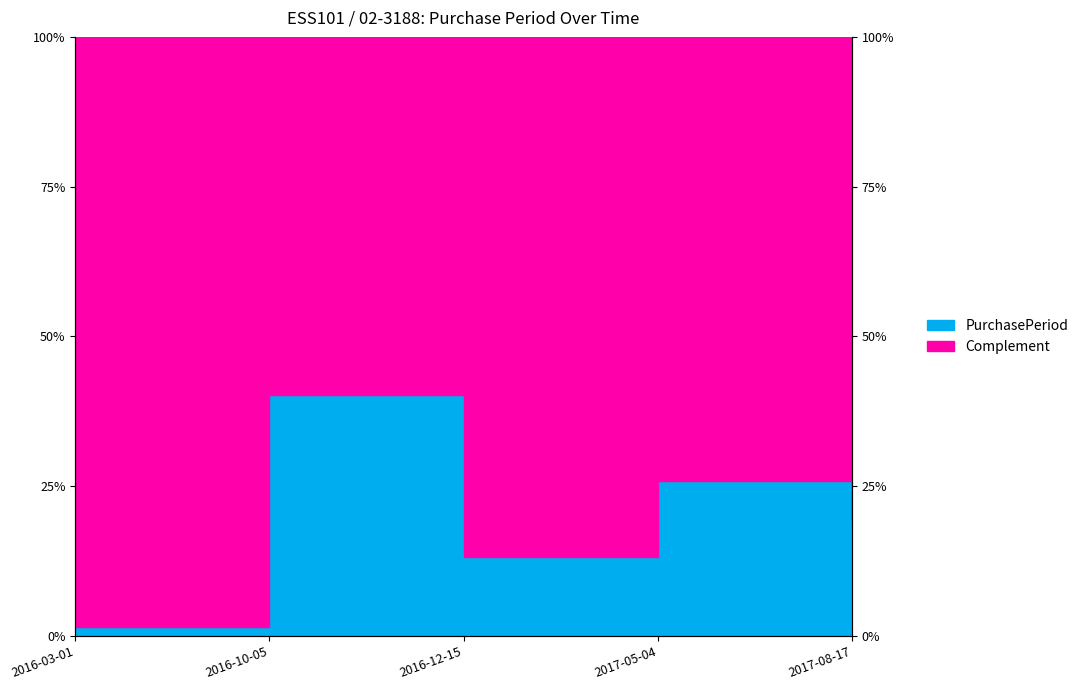

What is the maximum value shown in the chart?

0.4